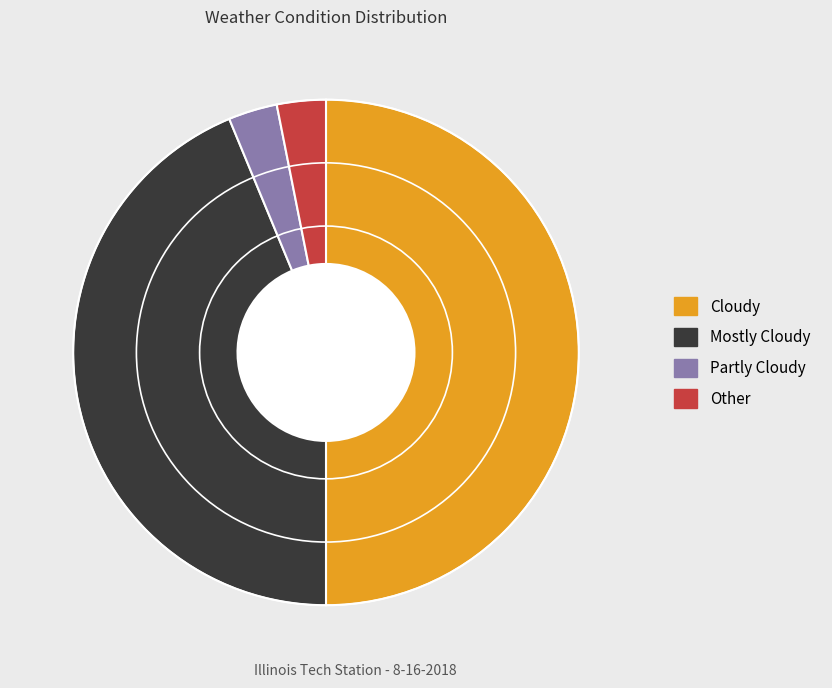

Count the number of slices in the pie.

4